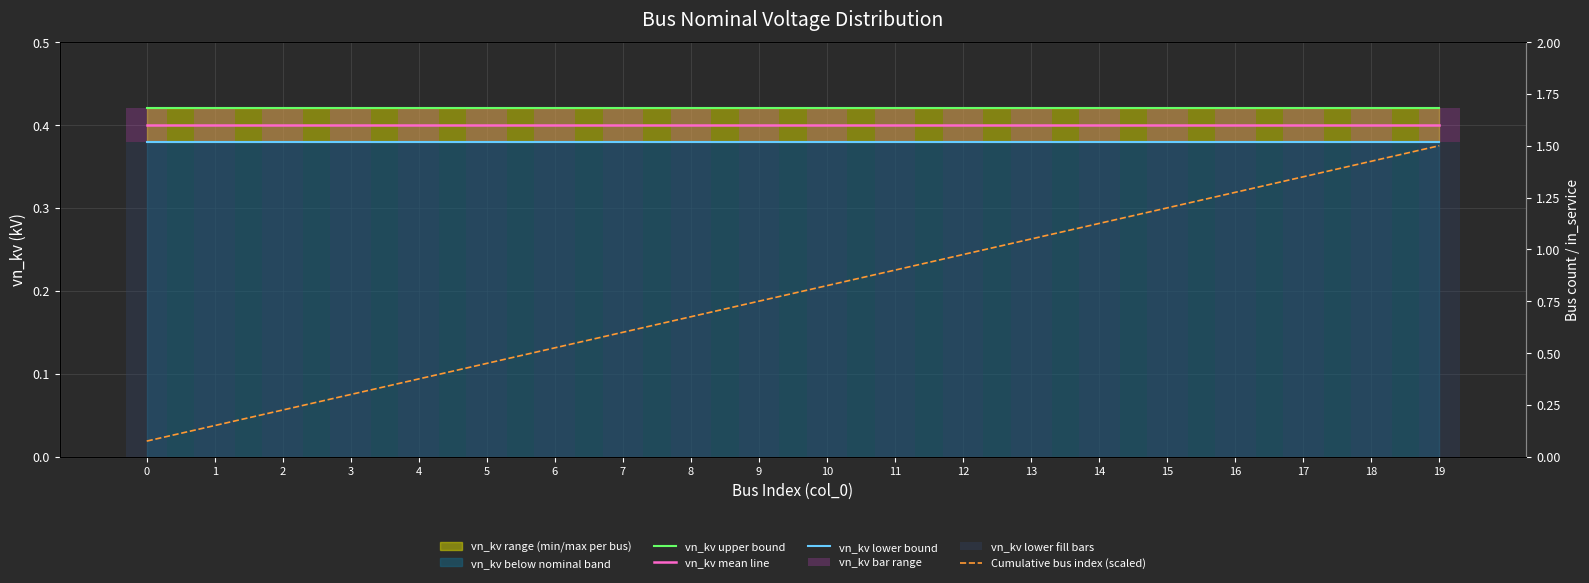

Are the bars horizontal?

No